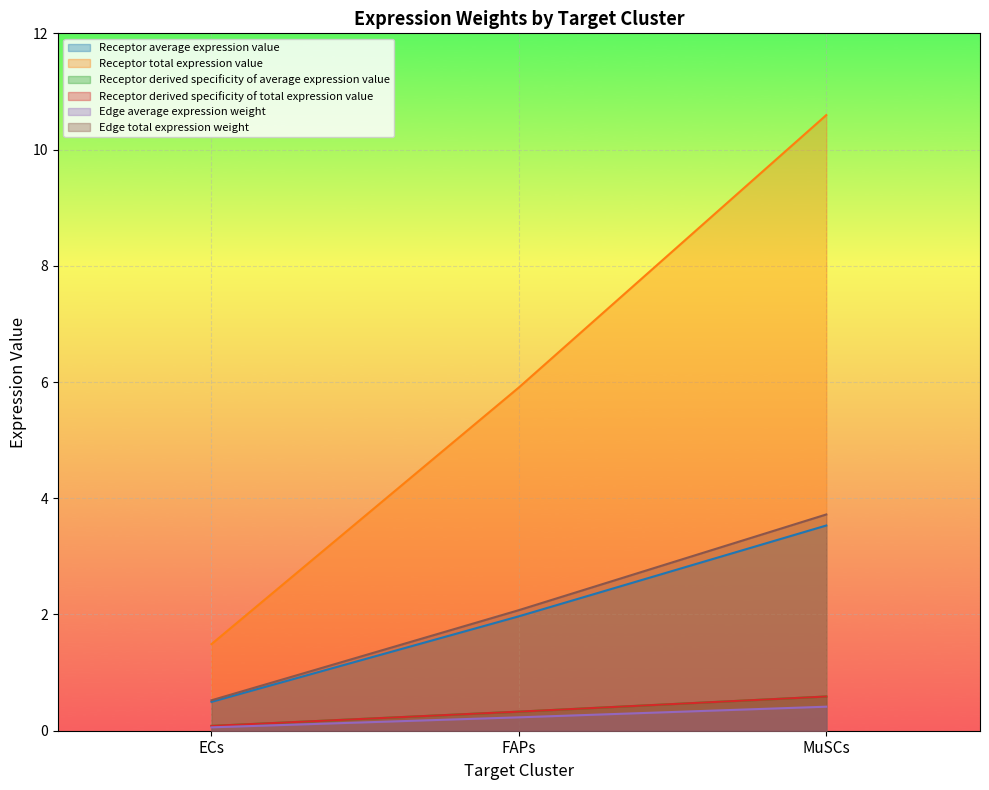

Which series has the widest spread of values?

Receptor average expression value